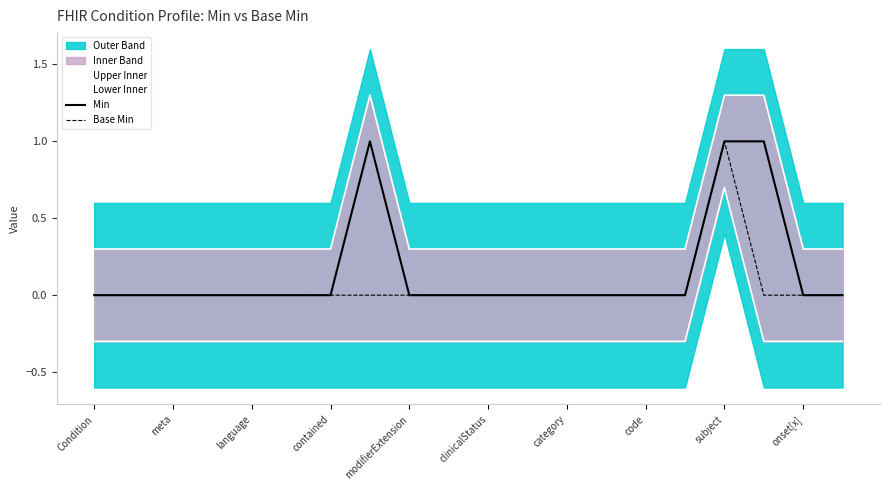

Where is Min nearest to the value 0?

Condition